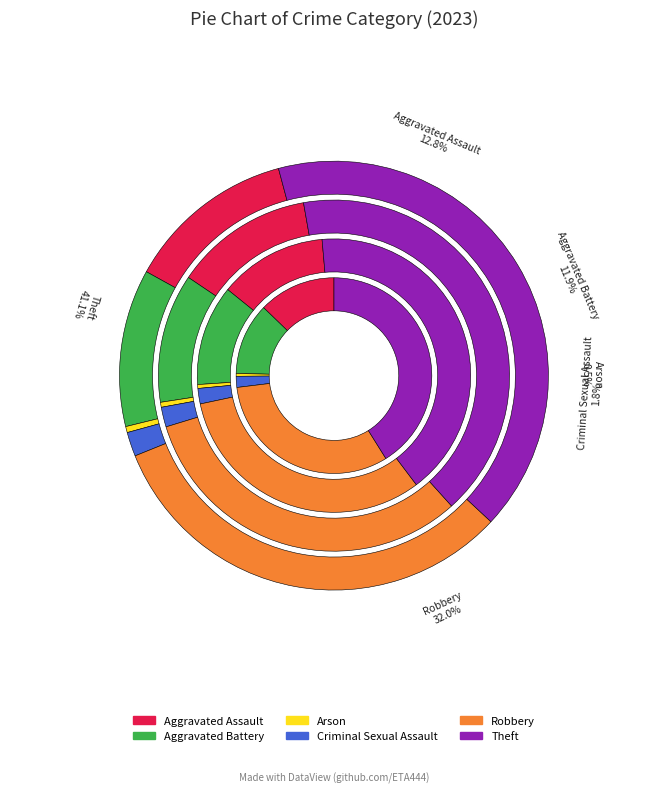

Does Criminal Sexual Assault account for over 50% of the chart?

No